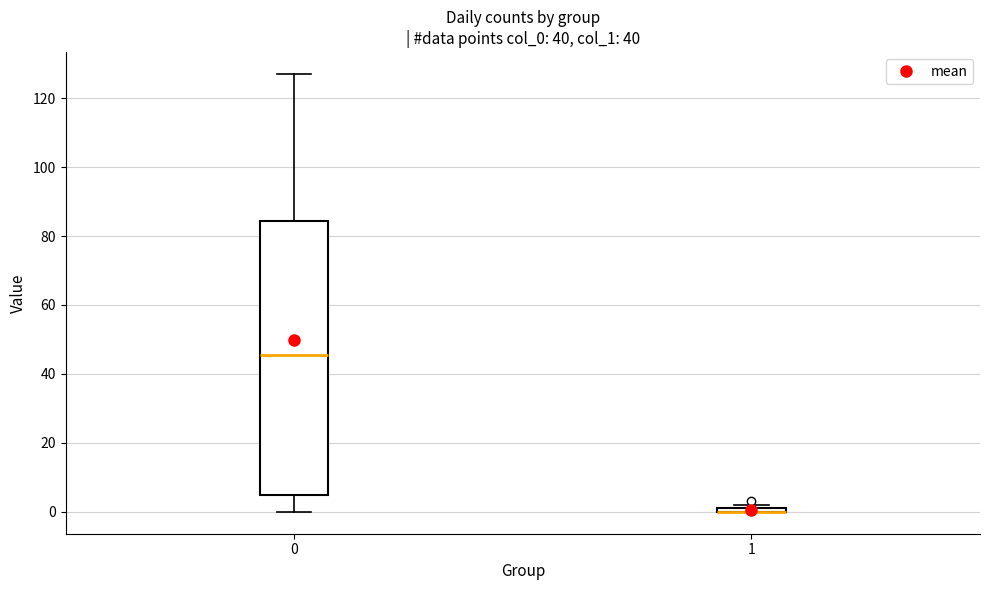

Which box is the tallest, from its lower edge to its upper edge?

0